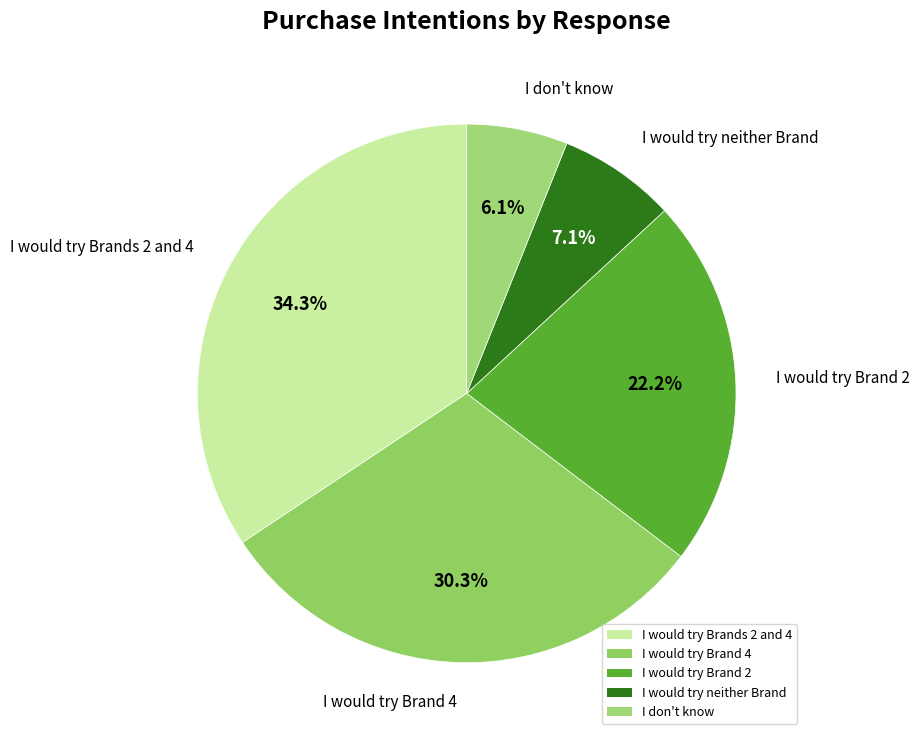

What is the smallest slice in the pie chart?

I don't know